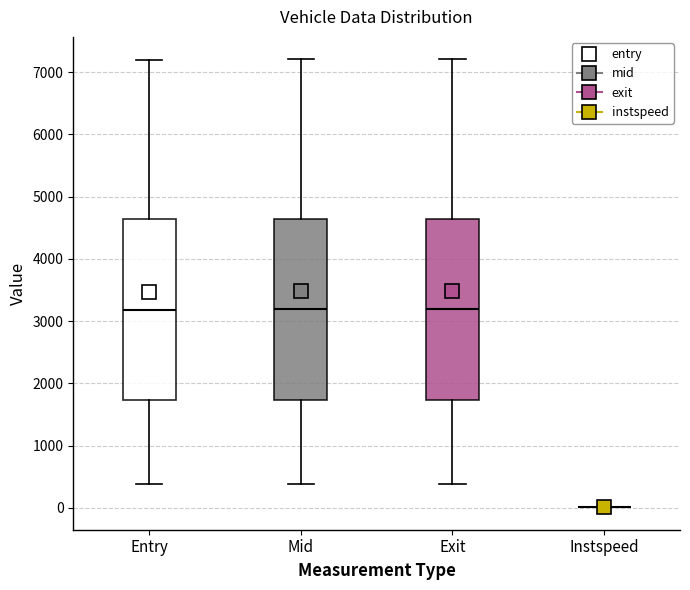

Reading left to right, read every box against the y-axis: the position of its median line, the range the box covers, and the ends of its whiskers. The values are not printed on the chart, so give them approximately, as read against the axis.

Entry: median 3200, box 1700 to 4600, whiskers 400 to 7200
Mid: median 3200, box 1700 to 4600, whiskers 400 to 7200
Exit: median 3200, box 1700 to 4600, whiskers 400 to 7200
Instspeed: box collapsed to a line at 0, whiskers 0 to 0